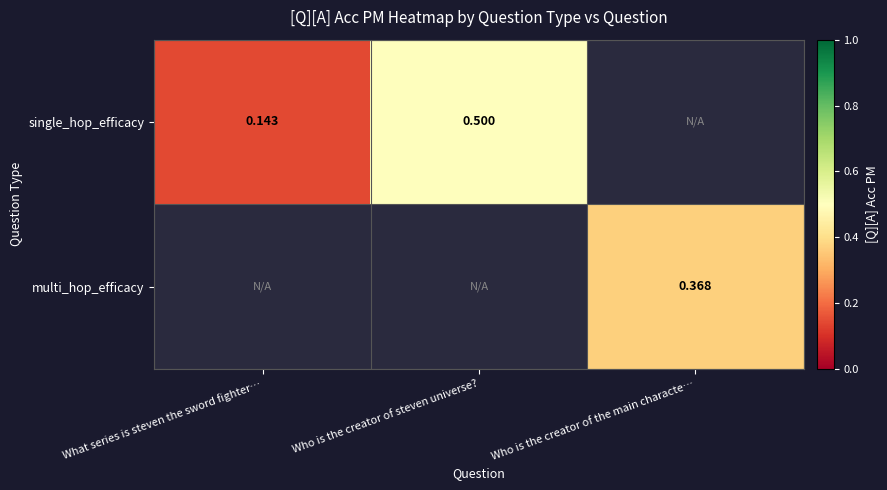

Which category has the lowest value across all series?

What series is steven the sword fighter…